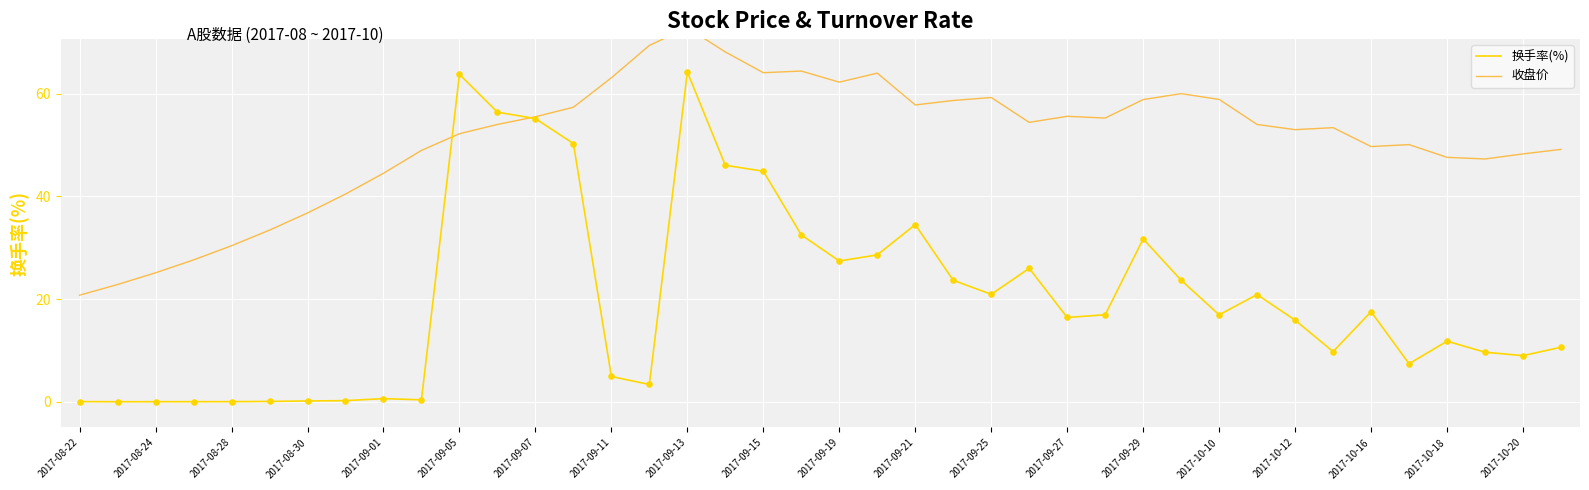

Is the value of 收盘价 at 2017-10-16 greater than the value of 换手率(%) at 2017-09-27?

Yes